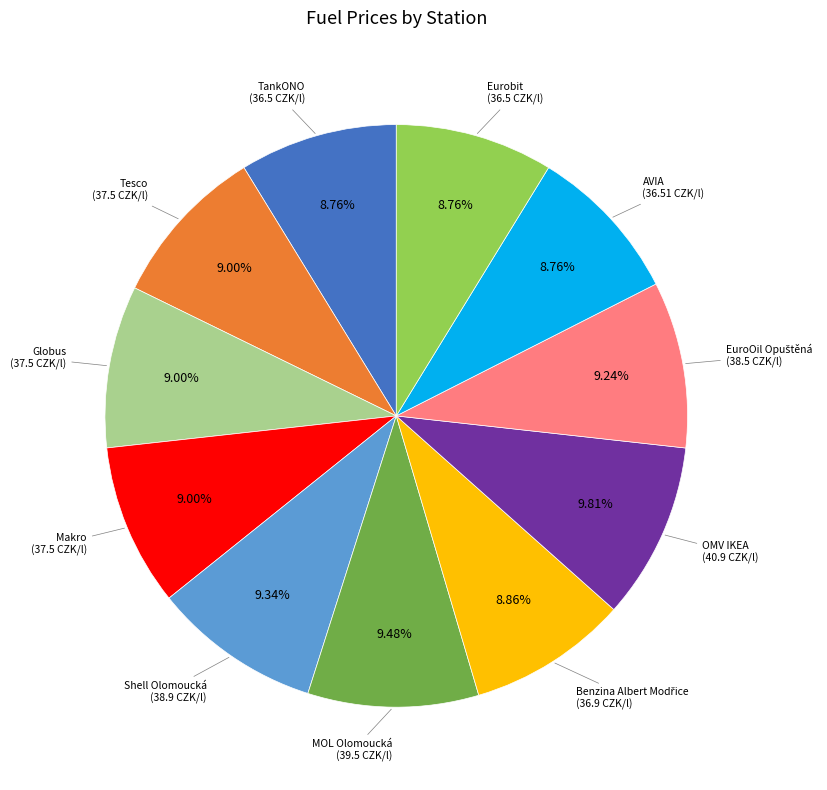

Is there a majority slice in this chart?

No